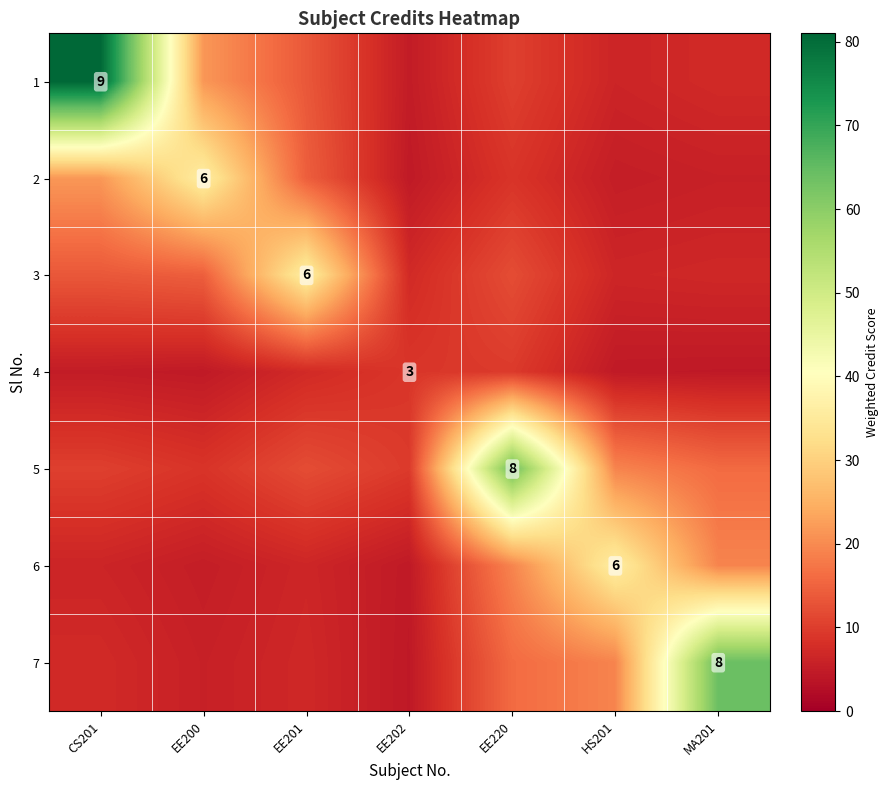

What is the average value of the 5 series?

20.0